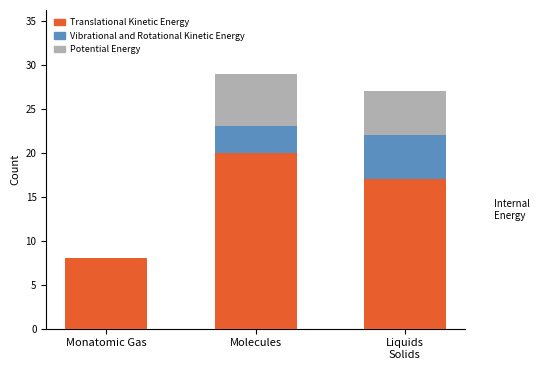

True or false: Translational Kinetic Energy has a value of 5 at Monatomic Gas.

False